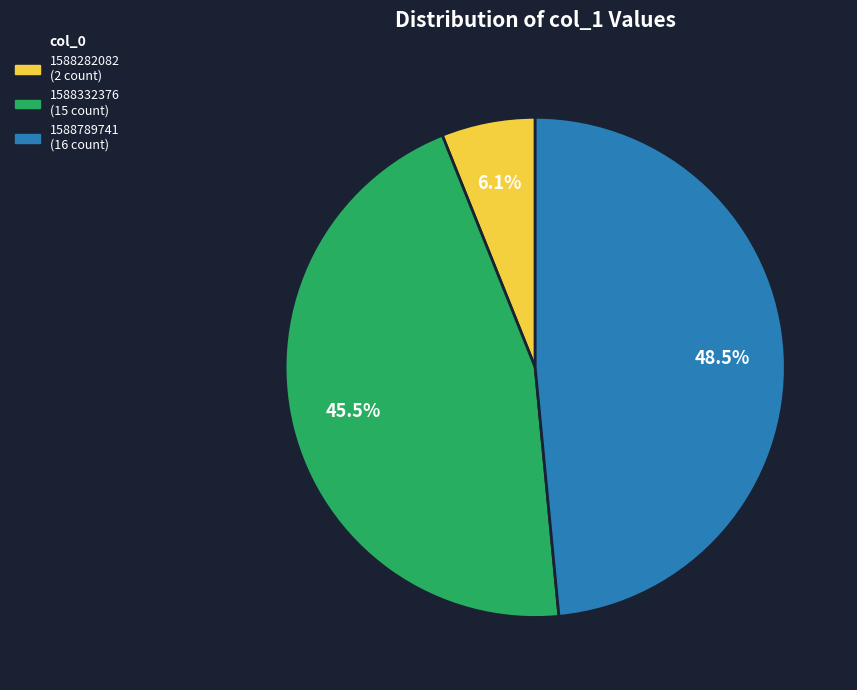

Is there any slice that represents more than half of the pie?

No